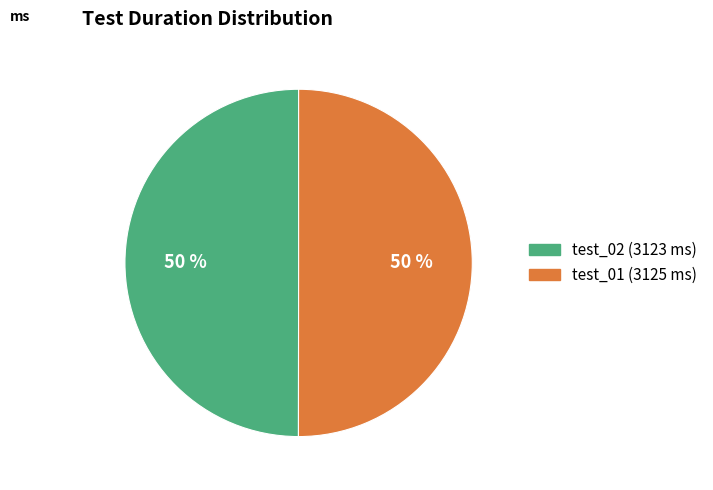

What is the ratio of the value at test_02 (3123 ms) to the value at test_01 (3125 ms)?

1.0